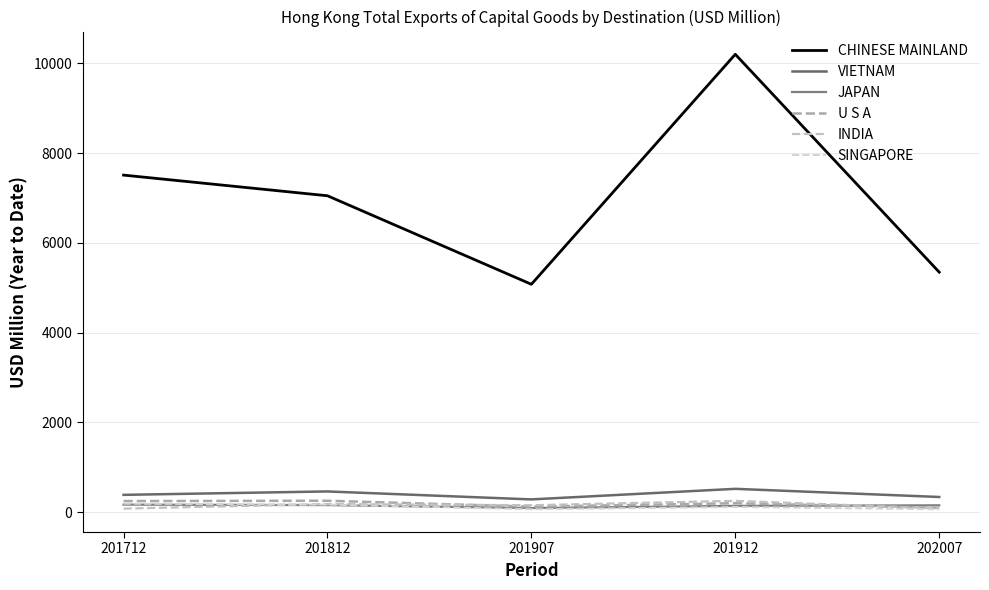

Reading left to right, extract all data points from this chart.

CHINESE MAINLAND: 201712=7511.5	201812=7050.8	201907=5077.7	201912=10204.2	202007=5347.8
VIETNAM: 201712=384.0	201812=459.9	201907=282.5	201912=518.1	202007=336.3
JAPAN: 201712=166.4	201812=155.5	201907=90.2	201912=137.9	202007=151.1
U S A: 201712=245.2	201812=252.7	201907=121.0	201912=197.9	202007=93.9
INDIA: 201712=77.4	201812=179.7	201907=152.6	201912=250.5	202007=82.3
SINGAPORE: 201712=186.9	201812=165.6	201907=63.1	201912=114.2	202007=62.4